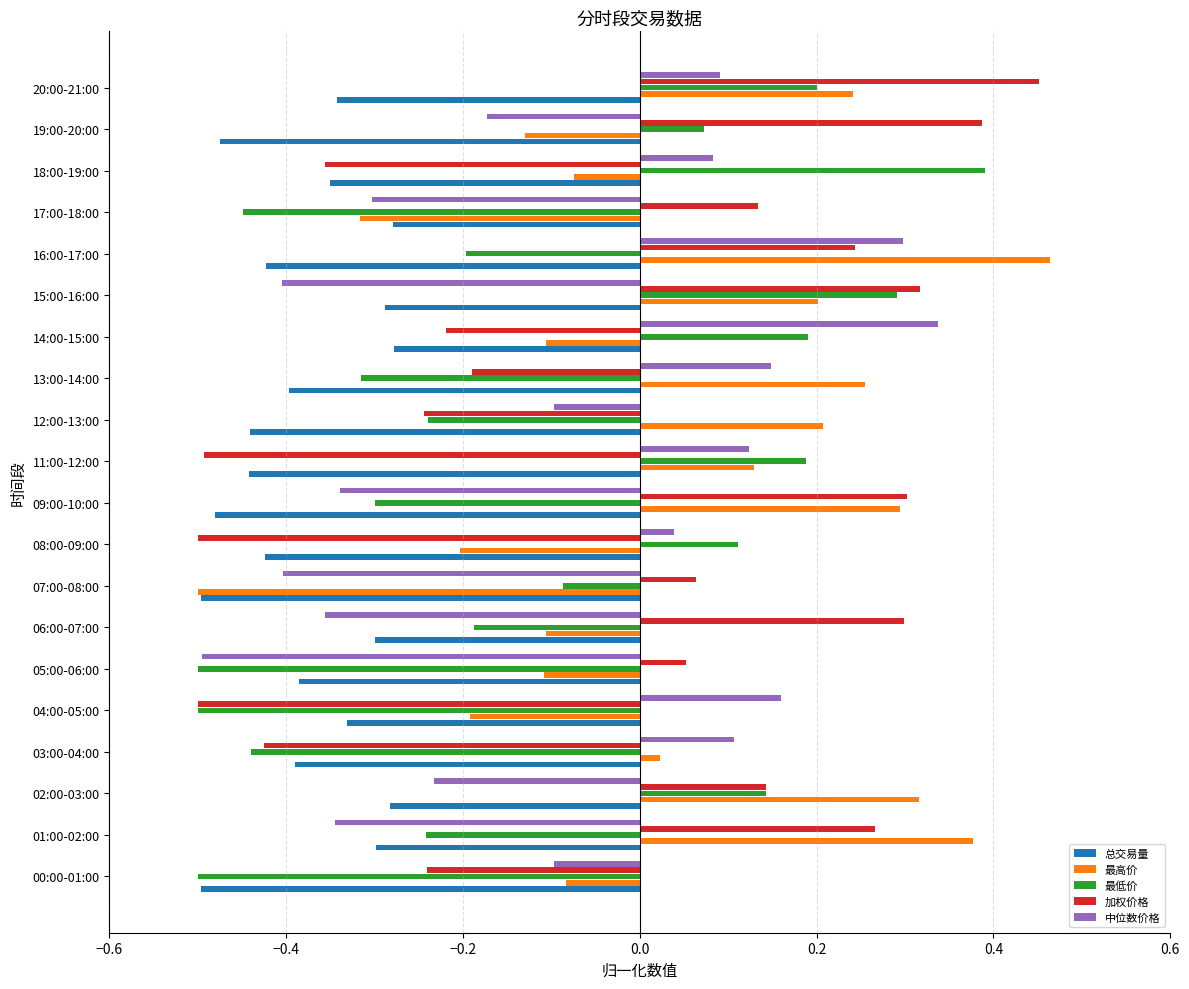

At which category is the sum across all series the highest?

20:00-21:00